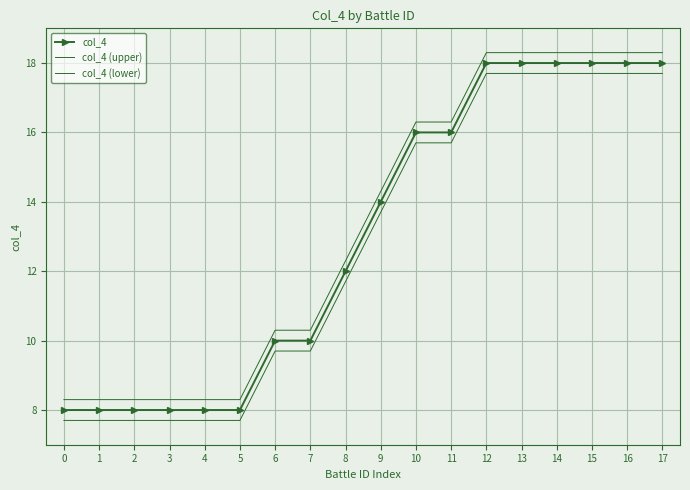

What is the value of the col_4 point at the 4th from the left?

8.0